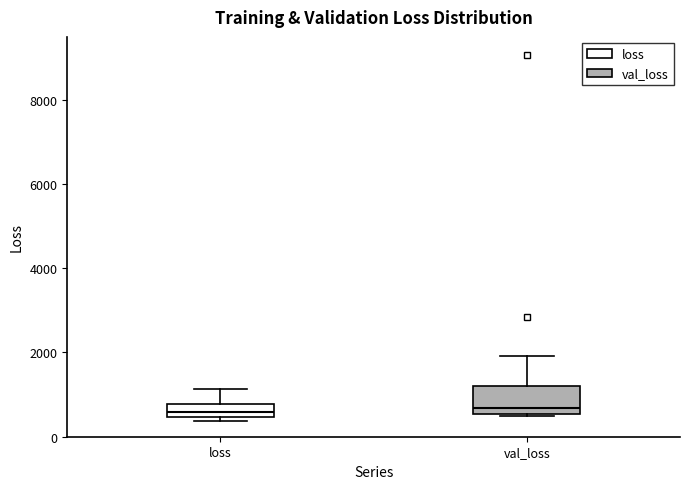

Where is the lower edge of the box for loss on the y-axis? The values are not printed on the chart, so give them approximately, as read against the axis.

400